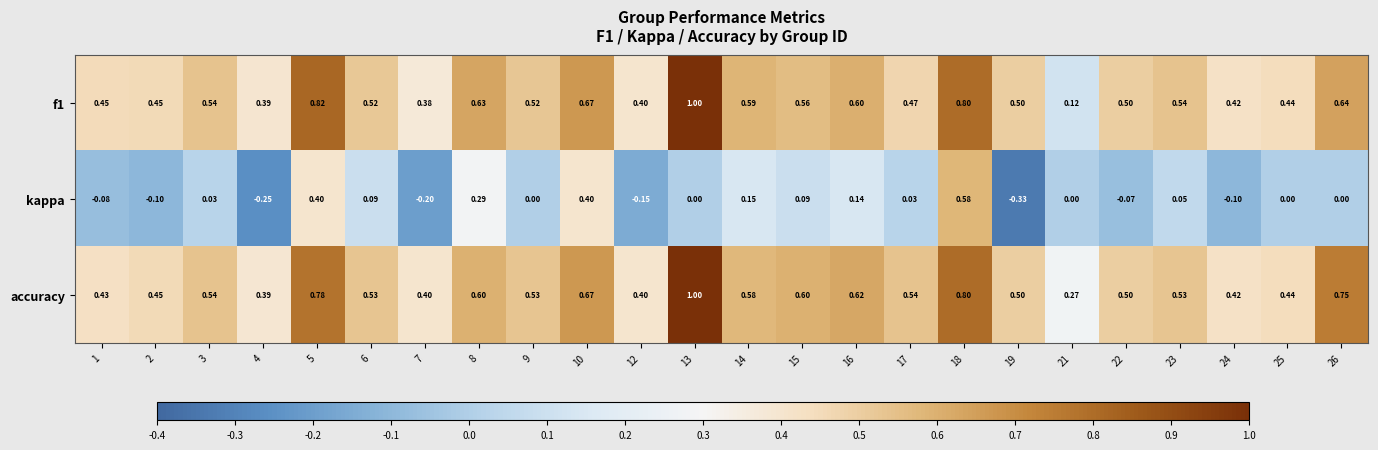

Is the value of accuracy at 5 greater than the value of kappa at 22?

Yes